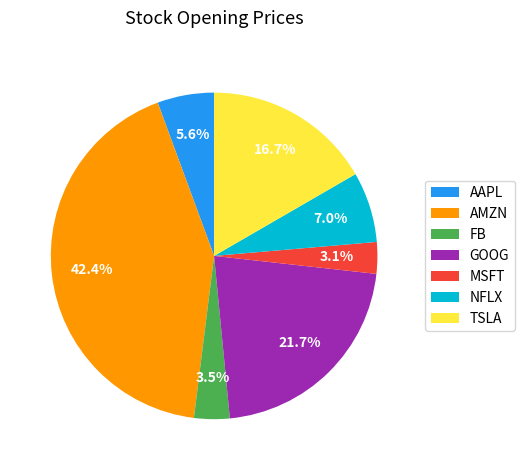

Between AAPL and GOOG, which is larger?

GOOG